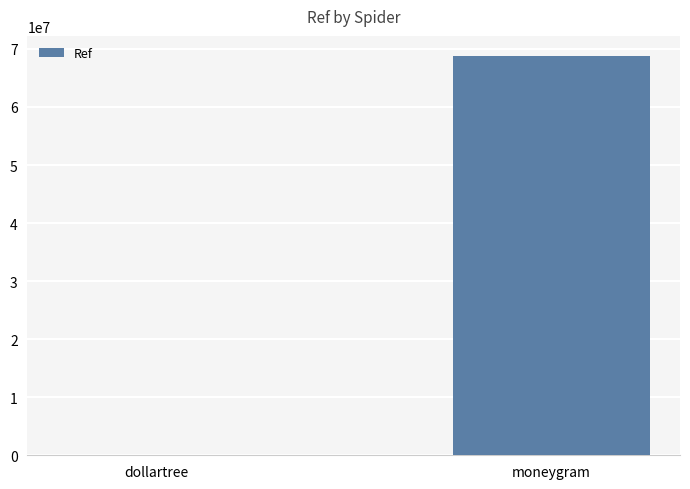

What is the maximum value shown in the chart?

68799968